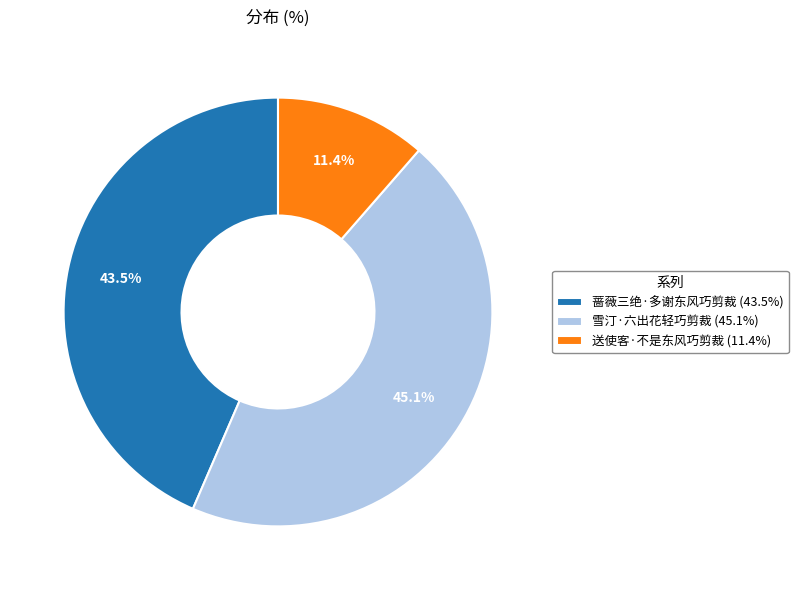

Is there any slice that represents more than half of the pie?

No